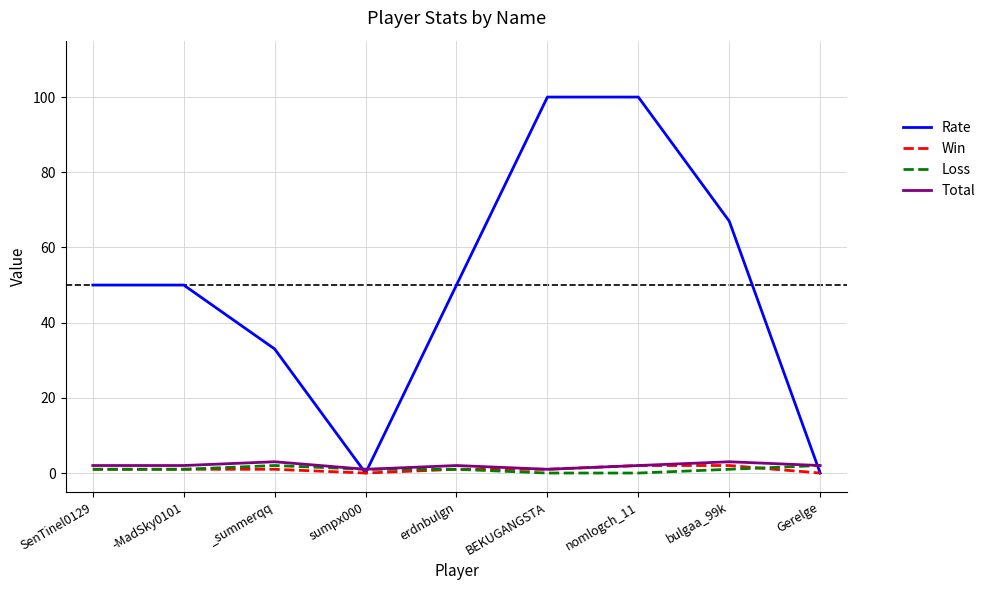

What is the spread (max minus min) of values at bulgaa_99k?

66